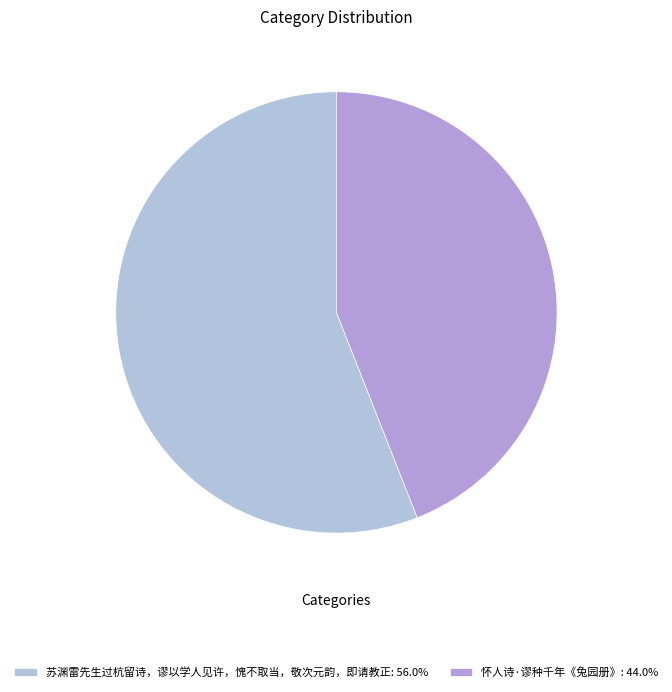

True or false: 苏渊雷先生过杭留诗，谬以学人见许，愧不取当，敬次元韵，即请教正 accounts for 56% of the total.

True